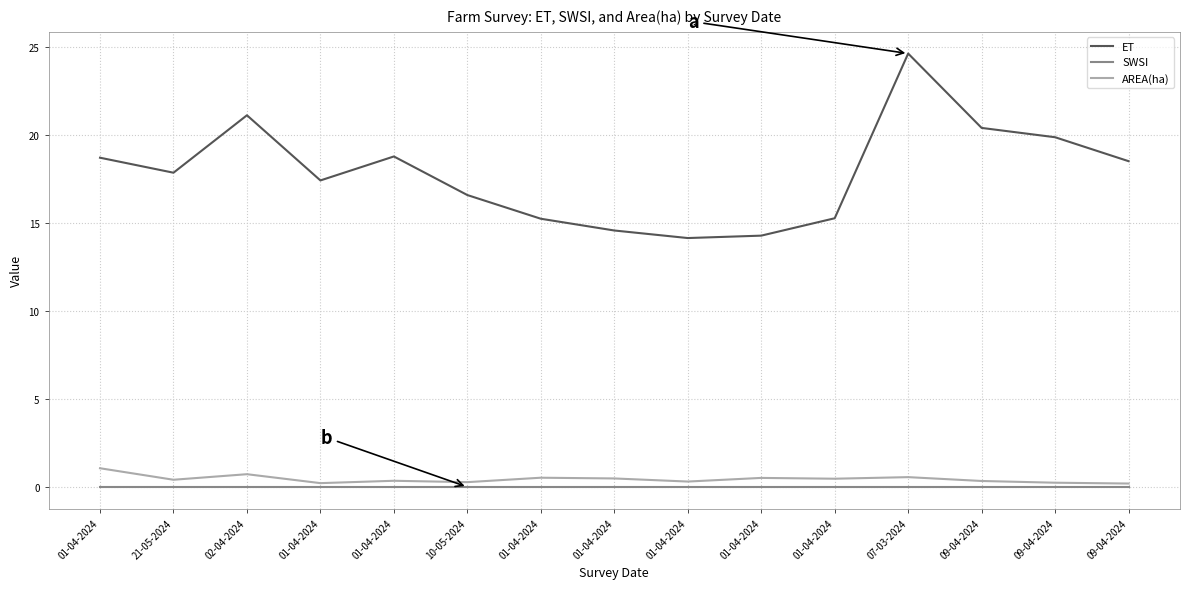

Read the ET value at 07-03-2024.

24.7